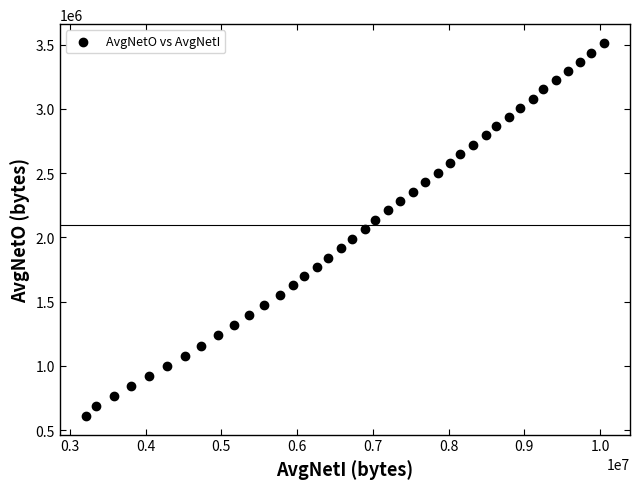

What is the range of X values (max minus min)?

6842000